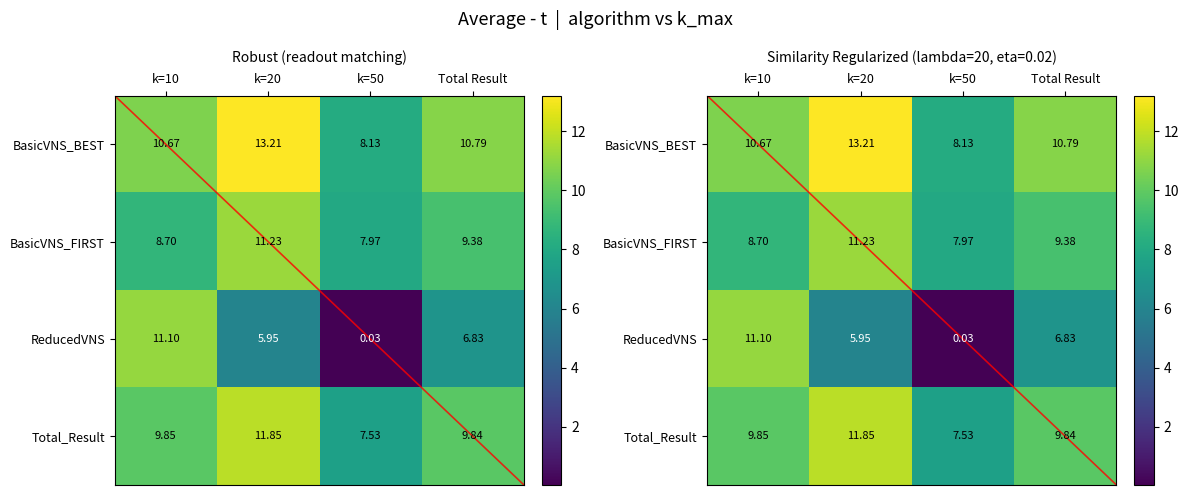

How many data points in Total_Result are above 9?

3